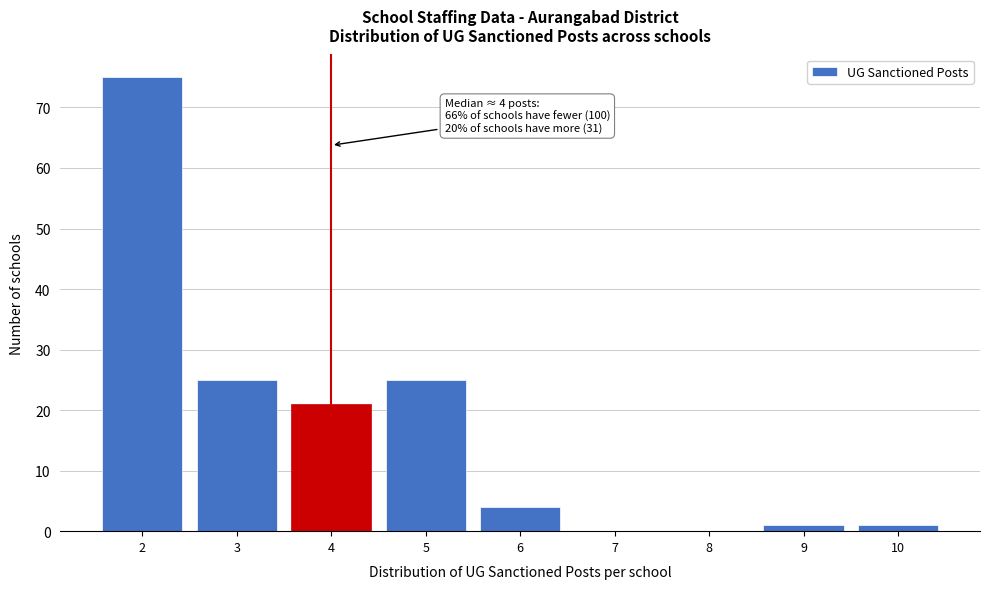

Reading left to right, what are all the values shown in this chart?

2=75	3=25	4=21	5=25	6=4	7=0	8=0	9=1	10=1